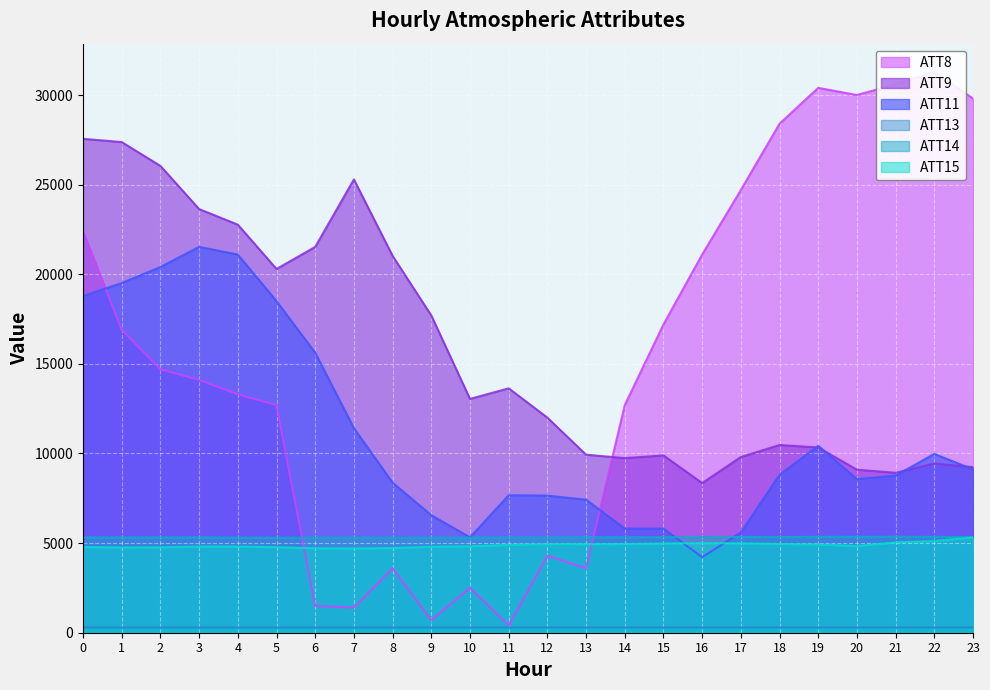

What are all the series names shown in the legend?

ATT8, ATT9, ATT11, ATT13, ATT14, ATT15